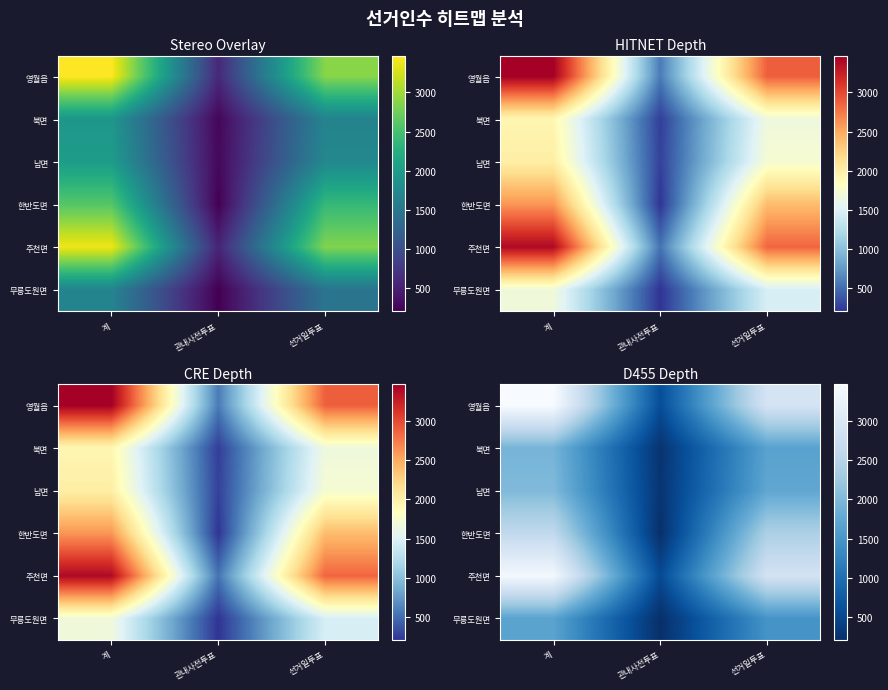

At which category is the sum across all series the highest?

계